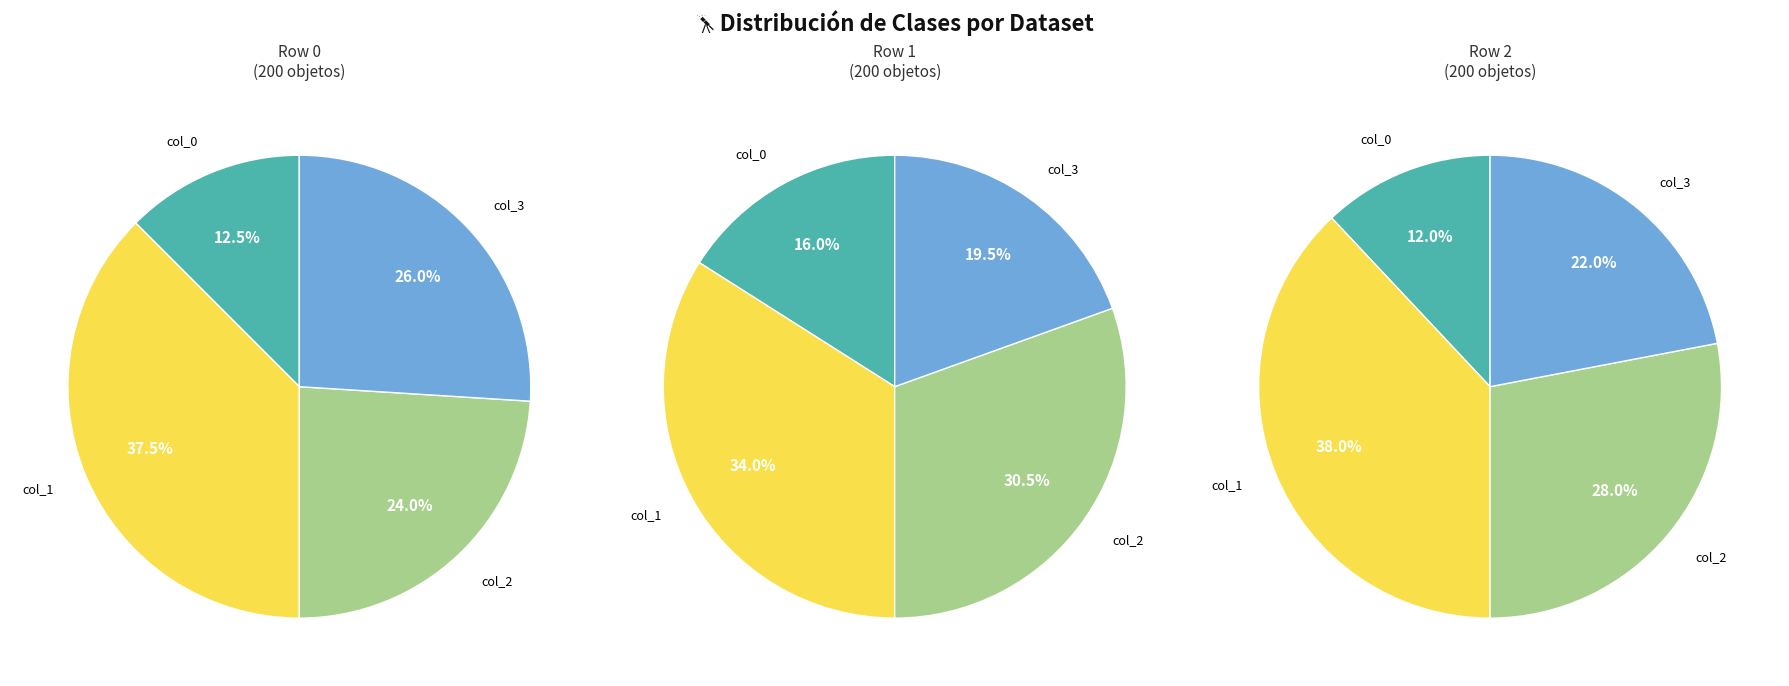

Does any single category account for the majority?

No